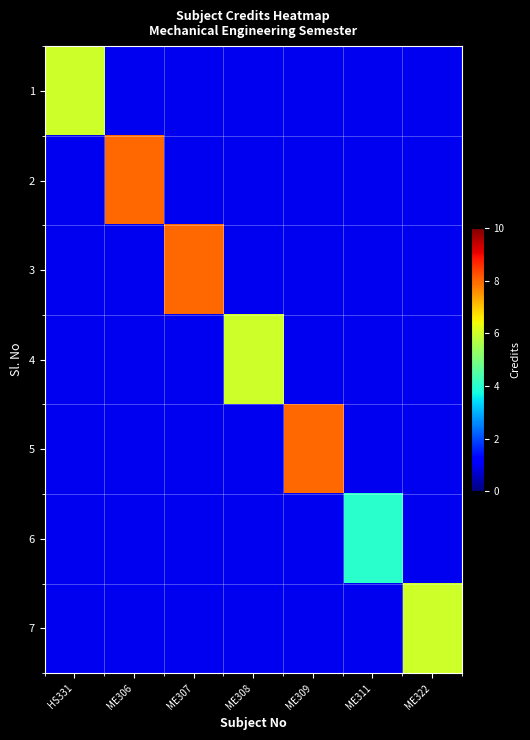

At ME306, list the series in order from smallest to largest.

1, 3, 4, 5, 6, 7, 2